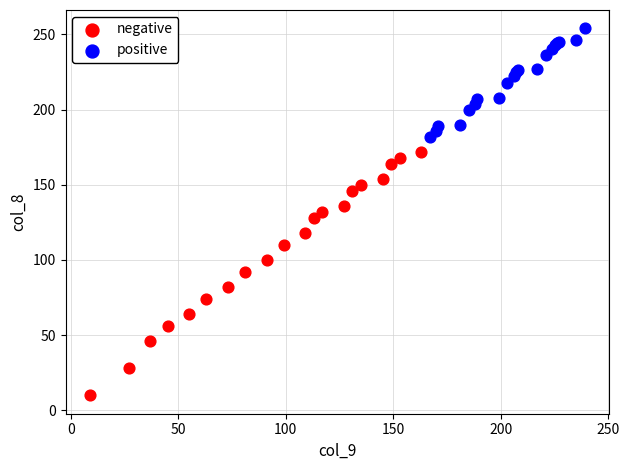

Which series reaches the maximum Y coordinate?

positive